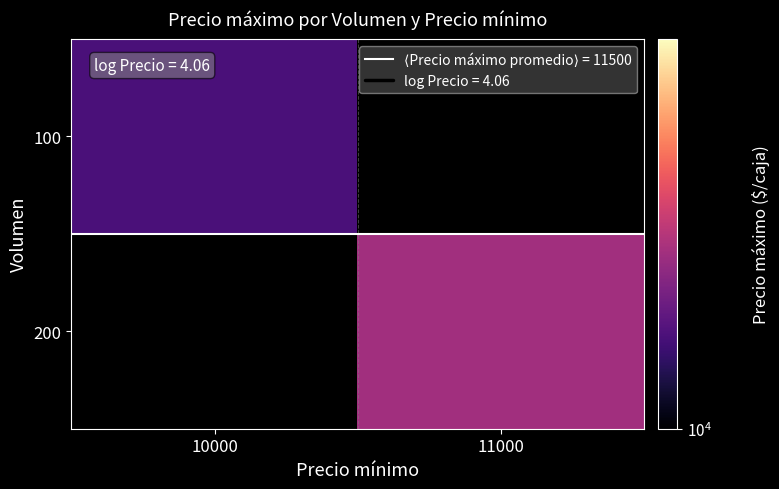

Rank the series by their maximum value, from lowest to highest.

100, 200